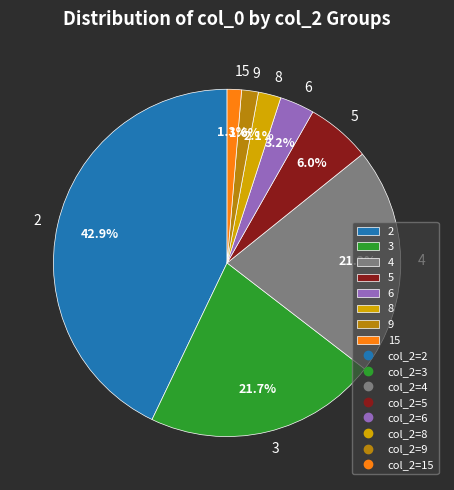

How many segments does this pie chart have?

8